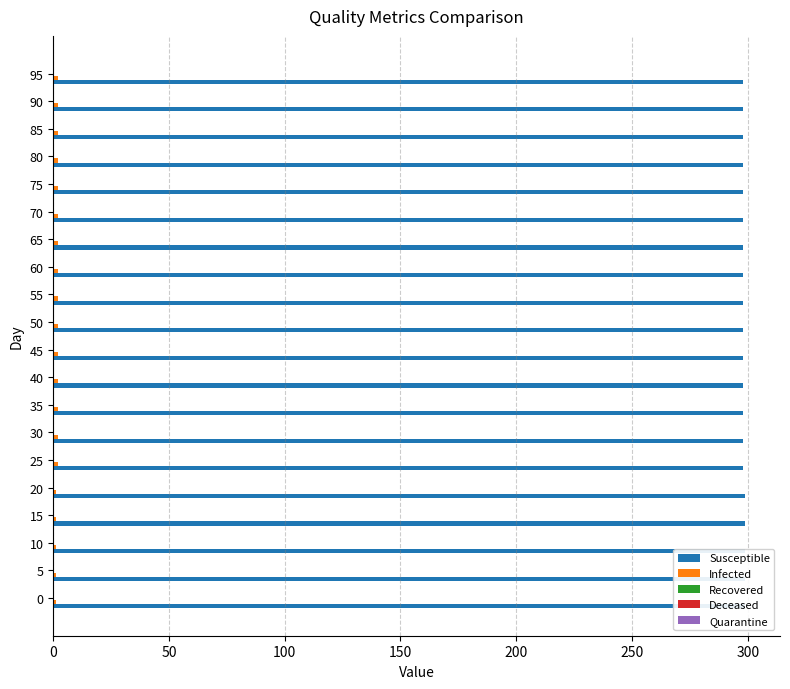

What is the difference between the maximum and minimum values in the Susceptible series?

1.0